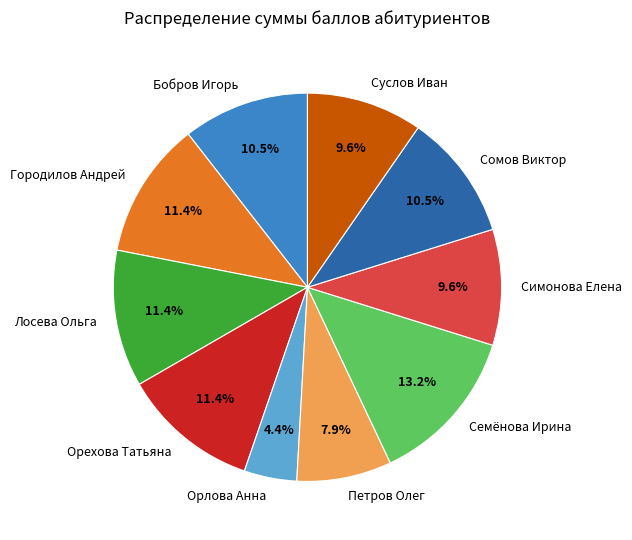

True or false: Лосева Ольга accounts for 11% of the total.

True